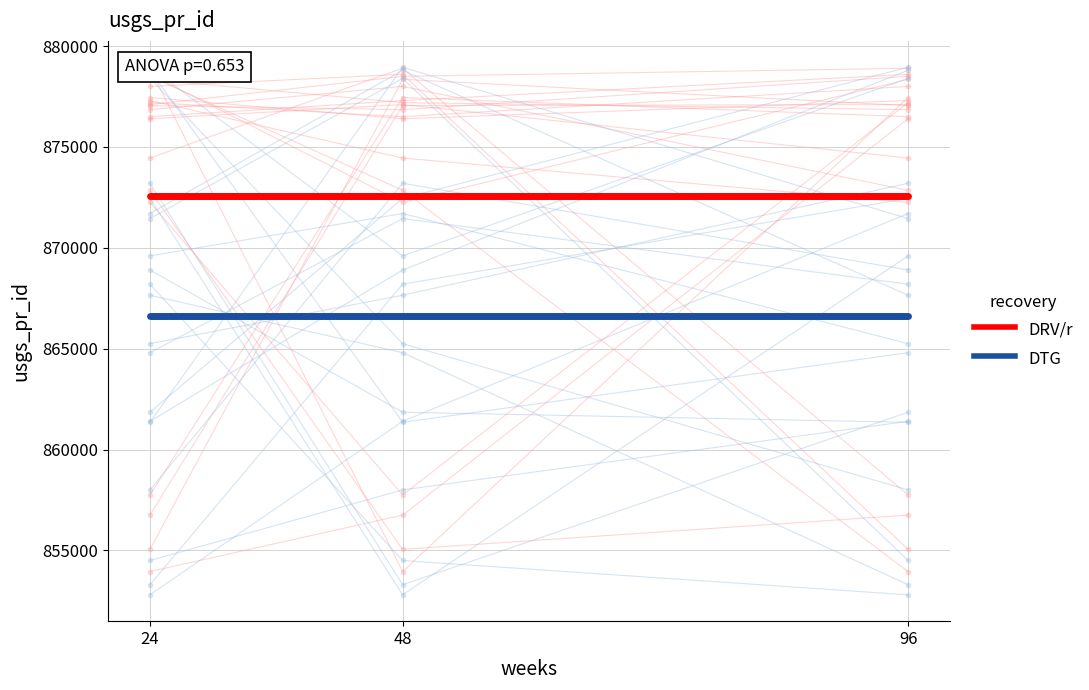

What is the smallest value displayed?

866627.5